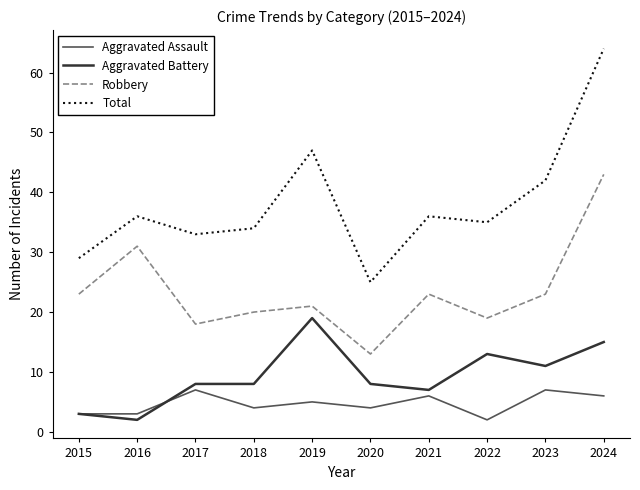

What is the sum of the Aggravated Assault values at 2019 and 2023?

12